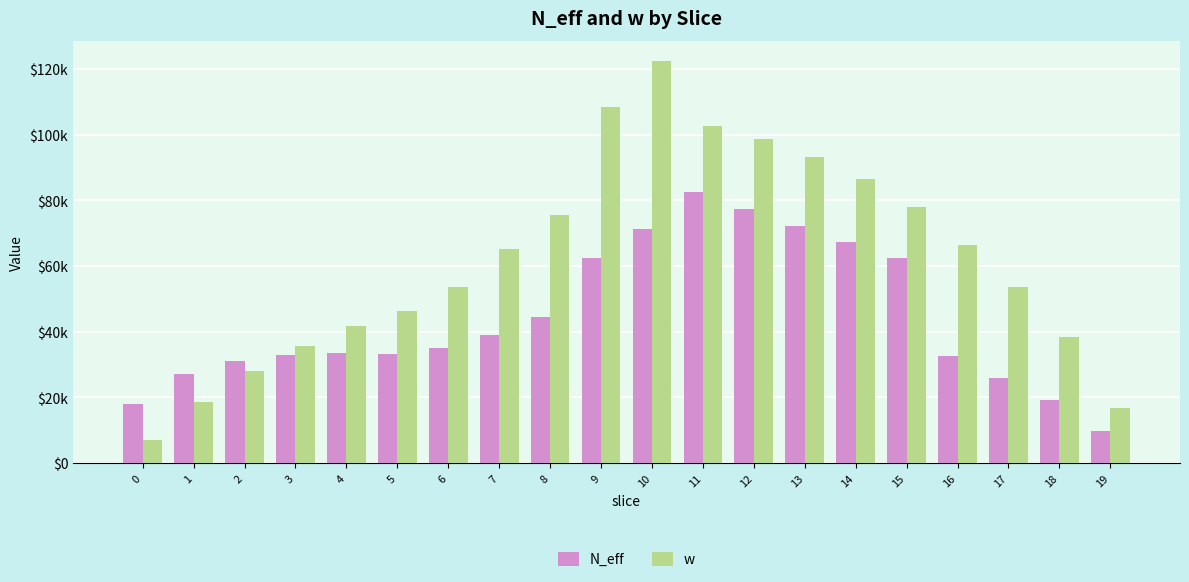

Does the chart contain stacked bars?

No